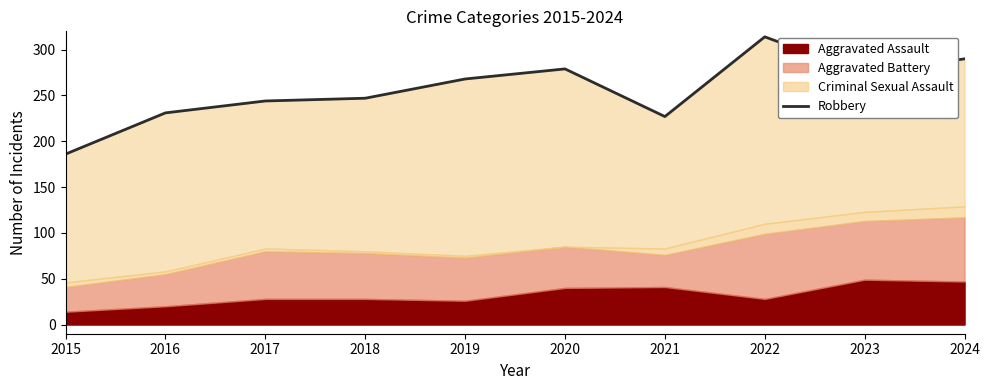

List the labels in order of value, smallest first.

2015, 2021, 2016, 2017, 2018, 2019, 2023, 2020, 2024, 2022